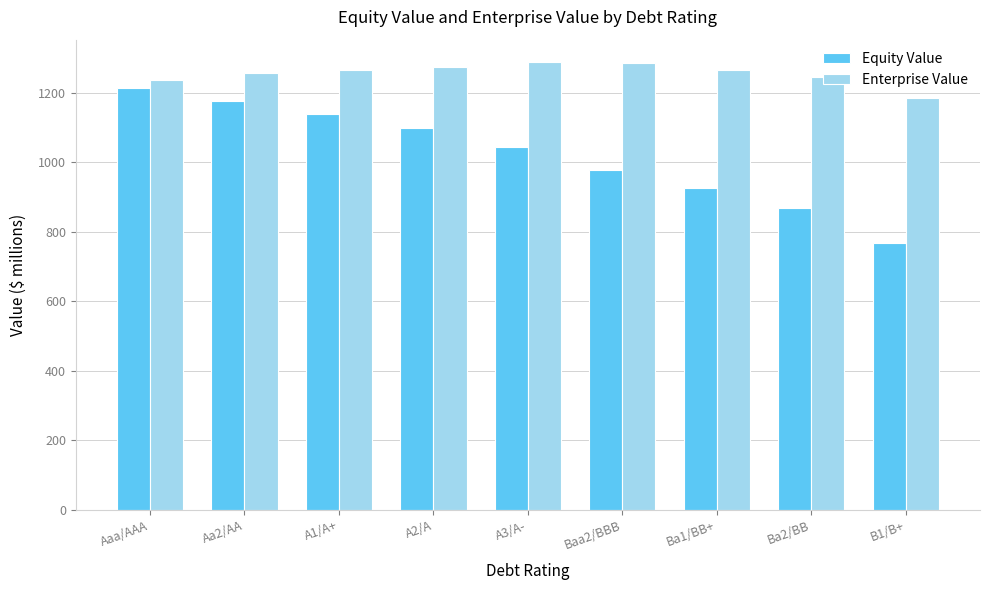

At which label does Equity Value reach its peak?

Aaa/AAA